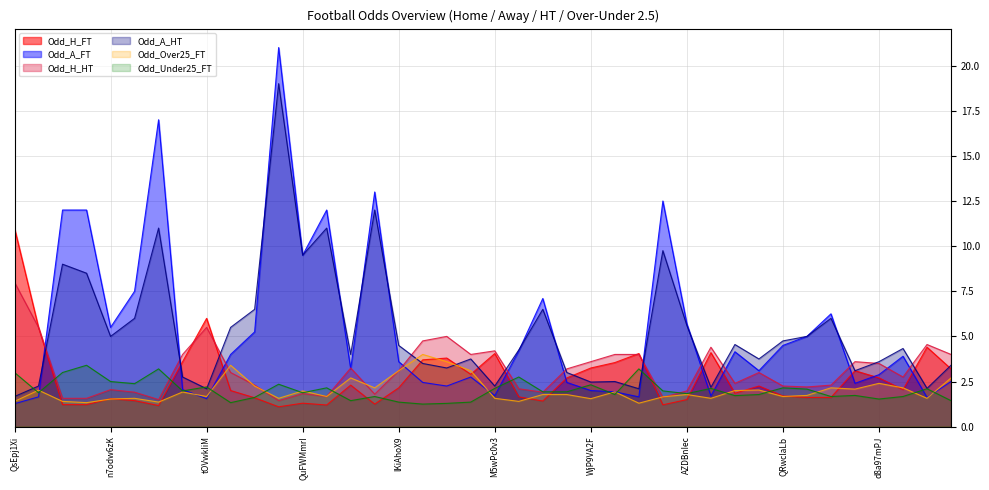

Reading left to right, list all the values displayed in this chart.

Odd_H_FT: QsEpj1Xi=11.0	pYN6jABT=5.5	veRt2n9k=1.2	IsCSeQ46=1.2	n7odw6zK=1.6	xd2FOo4T=1.4	xzRvC8KN=1.2	tpPI6sJO=3.6	tOVwkIiM=6.0	6B8XDham=2.0	E1wSu8m4=1.6	zkVj5OGF=1.1	QuFWMmrI=1.3	G8jQJNV8=1.2	8YmOi8sh=2.3	OE3vdKw2=1.2	lKiAhoX9=2.1	ncn5KflI=3.7	IHflOxkg=3.8	0tpgNd4a=2.9	M5wPc0v3=4.0	nPxRFPjf=1.6	69whrlnL=1.4	jFhivuom=2.7	WjP9VA2F=3.2	nNPSuJ9N=3.5	vNkmKPPk=4.0	0GSTyy1L=1.2	AZDBnIec=1.5	2qZxsLTs=4.1	Ukw2Lkbe=1.9	rRWlnUeS=2.2	QRwclaLb=1.7	CdkDt8Jk=1.6	dfKzglAQ=1.6	8nJEo620=3.1	d8a97mPJ=2.7	SdZm05Hg=2.0	jTmICDaD=4.4	ph8fDbM8=3.2
Odd_A_FT: QsEpj1Xi=1.3	pYN6jABT=1.6	veRt2n9k=12.0	IsCSeQ46=12.0	n7odw6zK=5.5	xd2FOo4T=7.5	xzRvC8KN=17.0	tpPI6sJO=2.0	tOVwkIiM=1.6	6B8XDham=4.0	E1wSu8m4=5.2	zkVj5OGF=21.0	QuFWMmrI=9.5	G8jQJNV8=12.0	8YmOi8sh=3.2	OE3vdKw2=13.0	lKiAhoX9=3.6	ncn5KflI=2.5	IHflOxkg=2.2	0tpgNd4a=2.8	M5wPc0v3=1.7	nPxRFPjf=4.2	69whrlnL=7.1	jFhivuom=2.5	WjP9VA2F=2.0	nNPSuJ9N=1.9	vNkmKPPk=1.6	0GSTyy1L=12.5	AZDBnIec=5.7	2qZxsLTs=1.7	Ukw2Lkbe=4.2	rRWlnUeS=3.1	QRwclaLb=4.5	CdkDt8Jk=5.0	dfKzglAQ=6.2	8nJEo620=2.4	d8a97mPJ=2.9	SdZm05Hg=3.9	jTmICDaD=1.6	ph8fDbM8=2.5
Odd_H_HT: QsEpj1Xi=8.0	pYN6jABT=5.5	veRt2n9k=1.6	IsCSeQ46=1.6	n7odw6zK=2.0	xd2FOo4T=1.9	xzRvC8KN=1.5	tpPI6sJO=4.0	tOVwkIiM=5.5	6B8XDham=3.0	E1wSu8m4=2.3	zkVj5OGF=1.4	QuFWMmrI=1.8	G8jQJNV8=1.7	8YmOi8sh=3.2	OE3vdKw2=1.8	lKiAhoX9=3.1	ncn5KflI=4.8	IHflOxkg=5.0	0tpgNd4a=4.0	M5wPc0v3=4.2	nPxRFPjf=2.1	69whrlnL=1.9	jFhivuom=3.2	WjP9VA2F=3.6	nNPSuJ9N=4.0	vNkmKPPk=4.0	0GSTyy1L=1.6	AZDBnIec=2.0	2qZxsLTs=4.4	Ukw2Lkbe=2.4	rRWlnUeS=3.0	QRwclaLb=2.2	CdkDt8Jk=2.2	dfKzglAQ=2.3	8nJEo620=3.6	d8a97mPJ=3.5	SdZm05Hg=2.8	jTmICDaD=4.5	ph8fDbM8=4.0
Odd_A_HT: QsEpj1Xi=1.7	pYN6jABT=2.2	veRt2n9k=9.0	IsCSeQ46=8.5	n7odw6zK=5.0	xd2FOo4T=6.0	xzRvC8KN=11.0	tpPI6sJO=2.8	tOVwkIiM=2.1	6B8XDham=5.5	E1wSu8m4=6.5	zkVj5OGF=19.0	QuFWMmrI=9.5	G8jQJNV8=11.0	8YmOi8sh=4.0	OE3vdKw2=12.0	lKiAhoX9=4.5	ncn5KflI=3.5	IHflOxkg=3.2	0tpgNd4a=3.8	M5wPc0v3=2.2	nPxRFPjf=4.2	69whrlnL=6.5	jFhivuom=3.0	WjP9VA2F=2.5	nNPSuJ9N=2.5	vNkmKPPk=2.1	0GSTyy1L=9.8	AZDBnIec=5.6	2qZxsLTs=2.2	Ukw2Lkbe=4.5	rRWlnUeS=3.8	QRwclaLb=4.8	CdkDt8Jk=5.0	dfKzglAQ=6.0	8nJEo620=3.1	d8a97mPJ=3.6	SdZm05Hg=4.3	jTmICDaD=2.1	ph8fDbM8=3.4
Odd_Over25_FT: QsEpj1Xi=1.4	pYN6jABT=2.0	veRt2n9k=1.4	IsCSeQ46=1.3	n7odw6zK=1.5	xd2FOo4T=1.6	xzRvC8KN=1.4	tpPI6sJO=1.9	tOVwkIiM=1.7	6B8XDham=3.4	E1wSu8m4=2.2	zkVj5OGF=1.6	QuFWMmrI=2.0	G8jQJNV8=1.7	8YmOi8sh=2.7	OE3vdKw2=2.1	lKiAhoX9=3.1	ncn5KflI=4.0	IHflOxkg=3.6	0tpgNd4a=3.1	M5wPc0v3=1.6	nPxRFPjf=1.4	69whrlnL=1.8	jFhivuom=1.8	WjP9VA2F=1.6	nNPSuJ9N=1.9	vNkmKPPk=1.3	0GSTyy1L=1.6	AZDBnIec=1.8	2qZxsLTs=1.6	Ukw2Lkbe=2.0	rRWlnUeS=2.0	QRwclaLb=1.7	CdkDt8Jk=1.7	dfKzglAQ=2.1	8nJEo620=2.1	d8a97mPJ=2.4	SdZm05Hg=2.1	jTmICDaD=1.6	ph8fDbM8=2.7
Odd_Under25_FT: QsEpj1Xi=3.0	pYN6jABT=1.9	veRt2n9k=3.0	IsCSeQ46=3.4	n7odw6zK=2.5	xd2FOo4T=2.4	xzRvC8KN=3.2	tpPI6sJO=2.0	tOVwkIiM=2.2	6B8XDham=1.3	E1wSu8m4=1.6	zkVj5OGF=2.4	QuFWMmrI=1.9	G8jQJNV8=2.1	8YmOi8sh=1.4	OE3vdKw2=1.7	lKiAhoX9=1.4	ncn5KflI=1.2	IHflOxkg=1.3	0tpgNd4a=1.4	M5wPc0v3=2.1	nPxRFPjf=2.8	69whrlnL=1.9	jFhivuom=1.9	WjP9VA2F=2.3	nNPSuJ9N=1.8	vNkmKPPk=3.2	0GSTyy1L=2.0	AZDBnIec=1.8	2qZxsLTs=2.1	Ukw2Lkbe=1.7	rRWlnUeS=1.8	QRwclaLb=2.1	CdkDt8Jk=2.1	dfKzglAQ=1.7	8nJEo620=1.7	d8a97mPJ=1.5	SdZm05Hg=1.7	jTmICDaD=2.1	ph8fDbM8=1.4